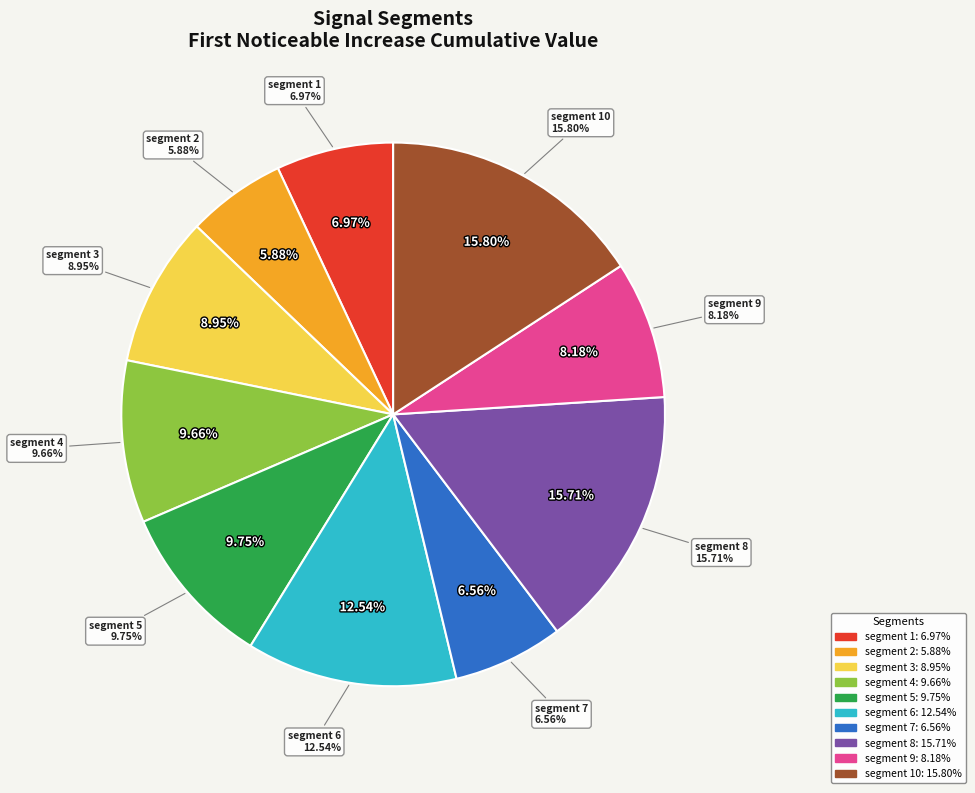

How many slices are in this pie chart?

10